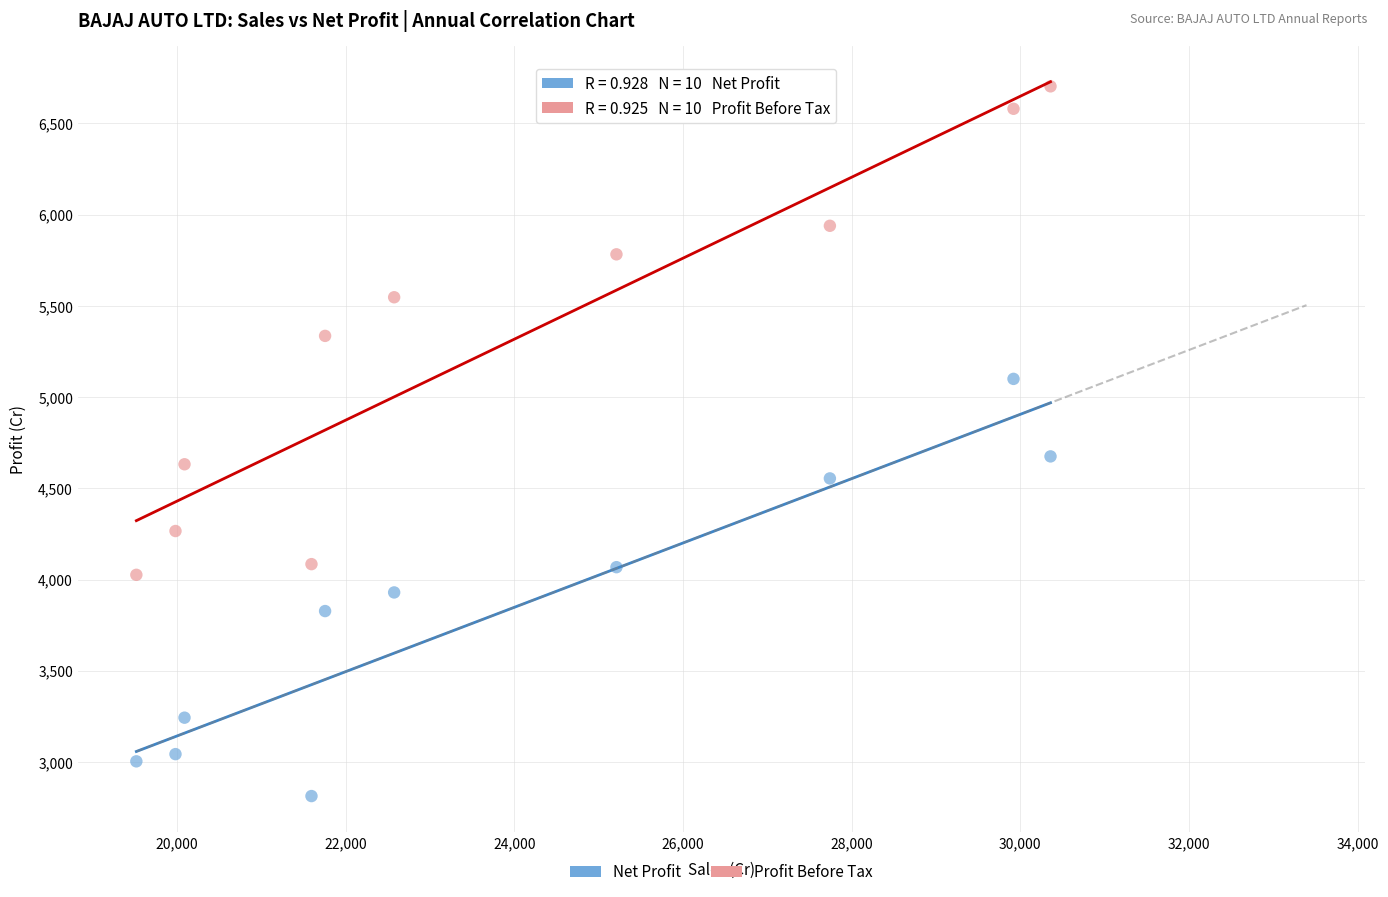

Which series reaches the minimum Y coordinate?

Net Profit